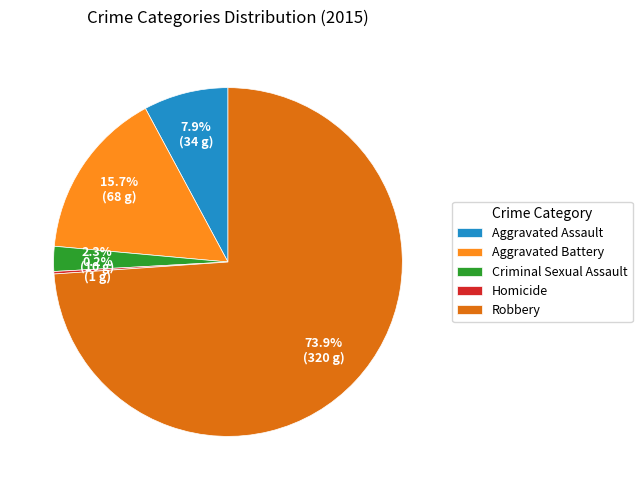

Which slice is the largest?

Robbery